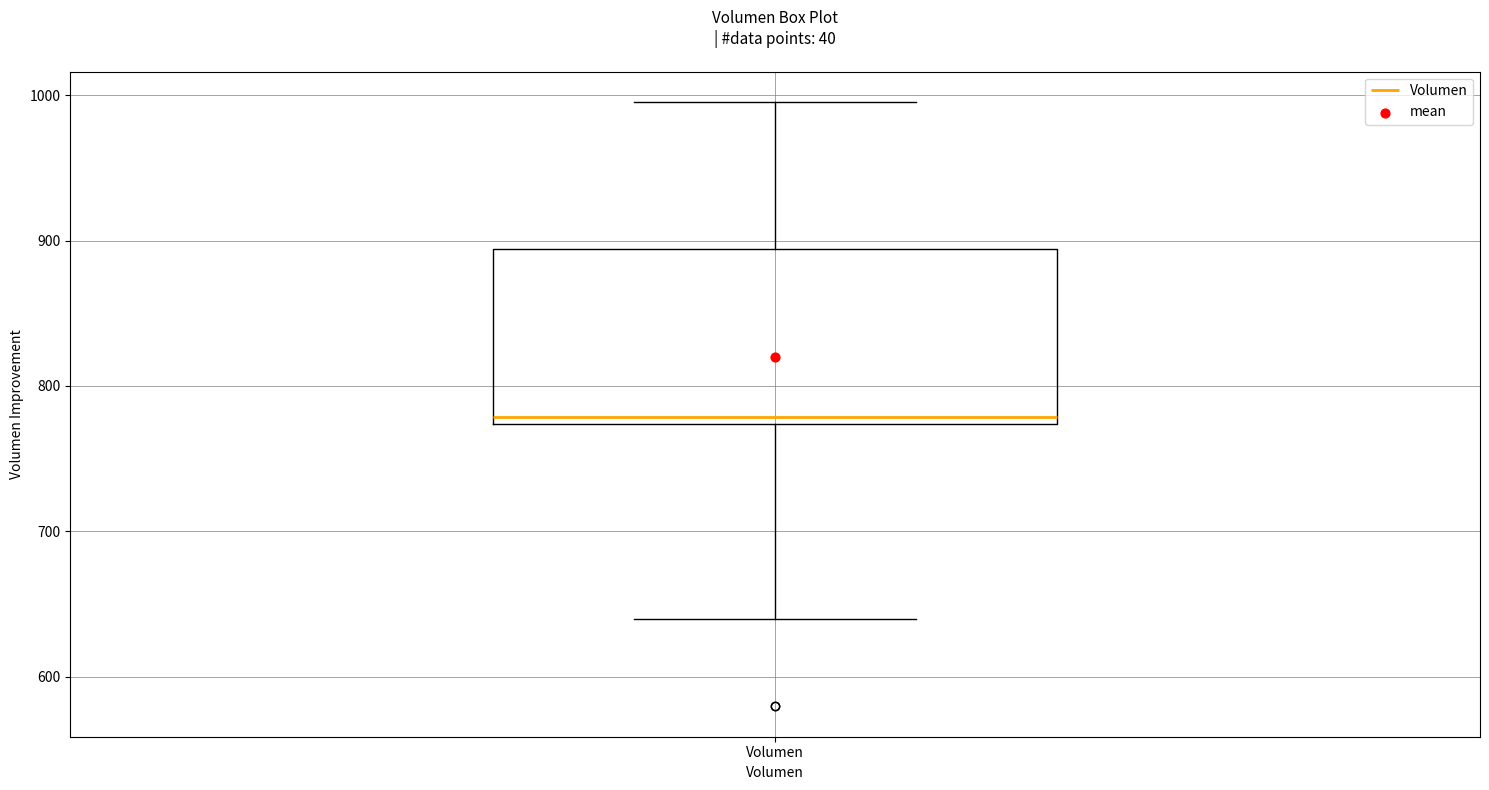

Read this box plot against the y-axis: the position of the median line, the range covered by the box, and the ends of both whiskers. The values are not printed on the chart, so give them approximately, as read against the axis.

median 780, box 770 to 890, whiskers 640 to 1000